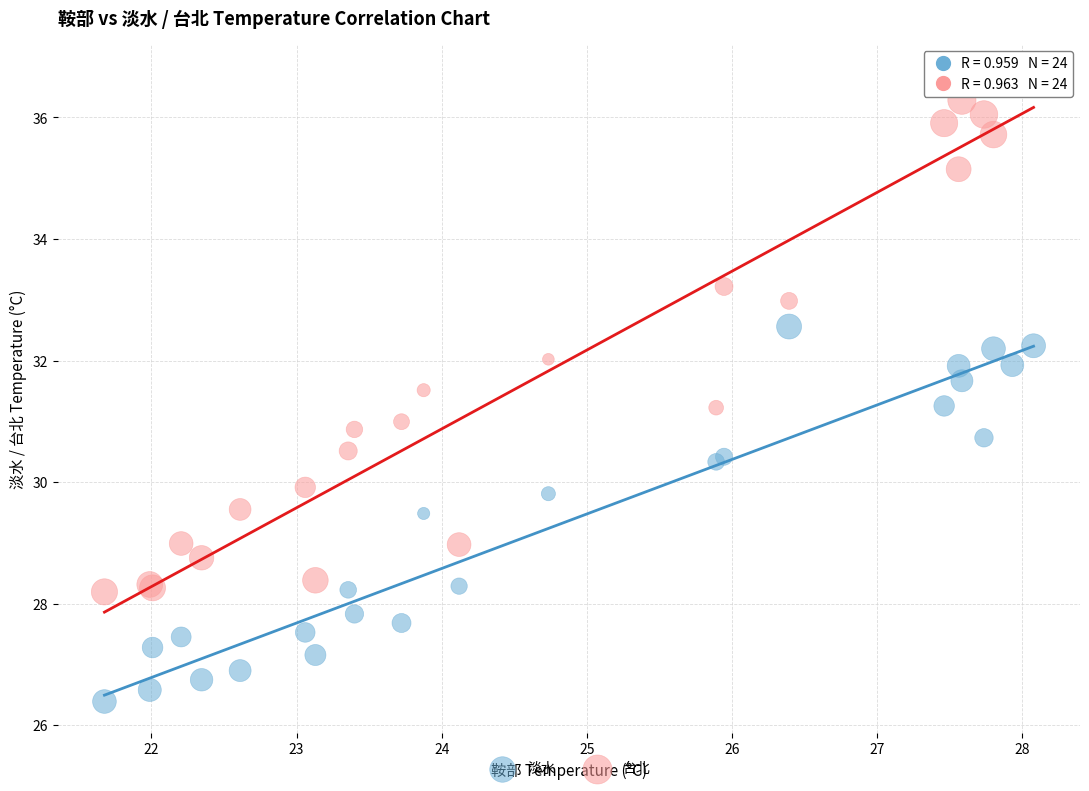

Which series reaches the minimum Y coordinate?

淡水